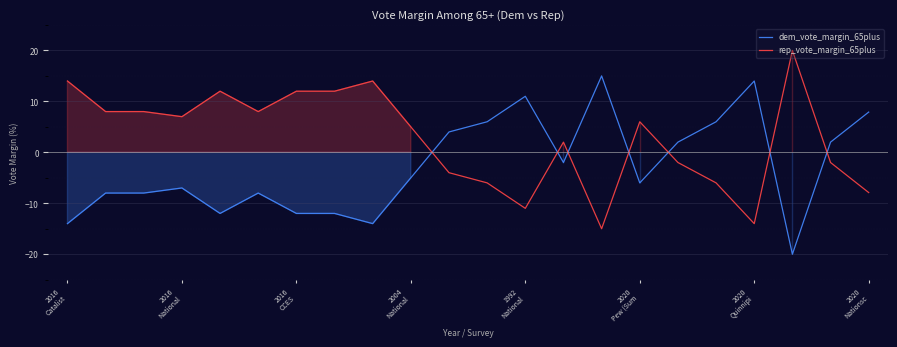

Rank the series by their average value, from highest to lowest.

rep_vote_margin_65plus, dem_vote_margin_65plus